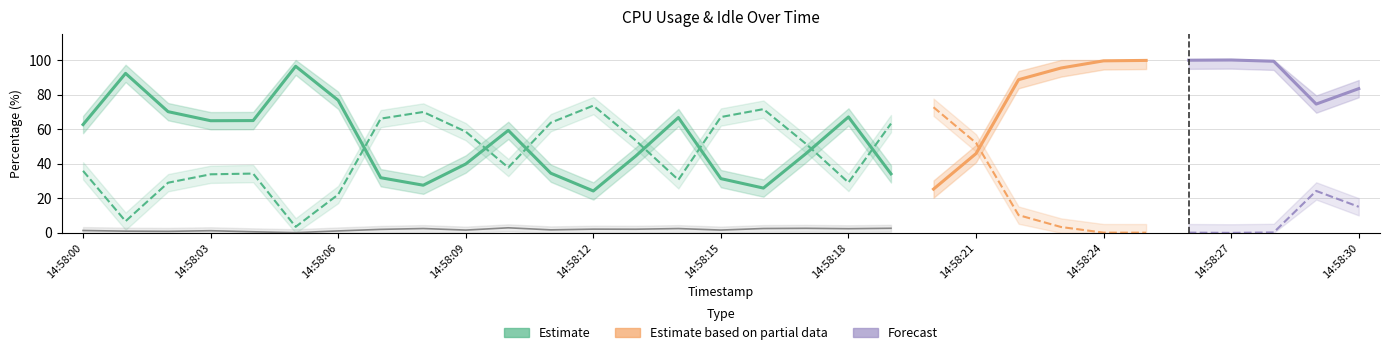

The value of %system at 14:58:15 is 1.6. True or false?

True